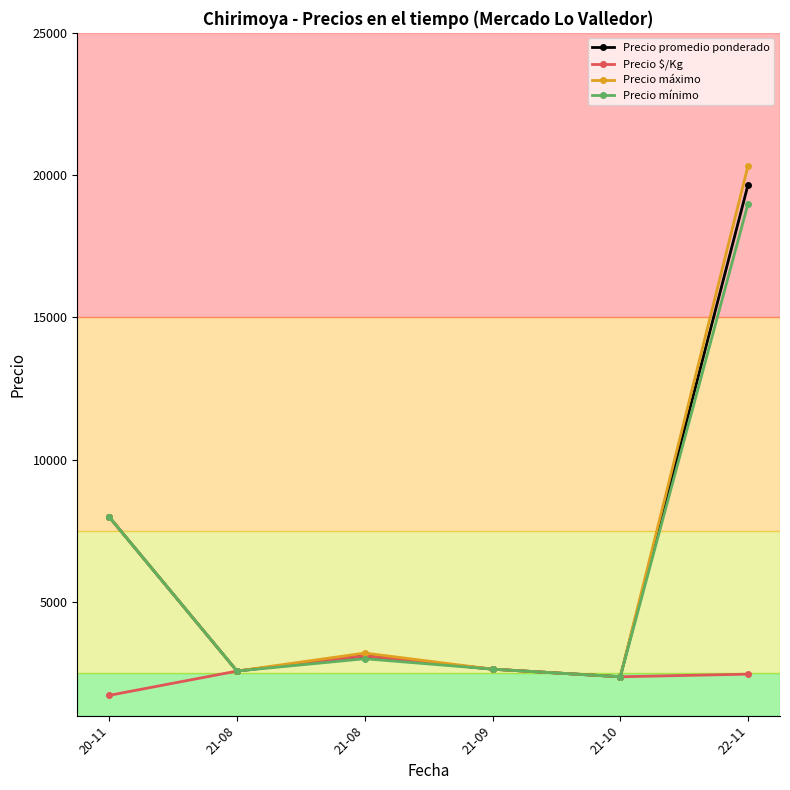

How many lines are shown in the chart?

4